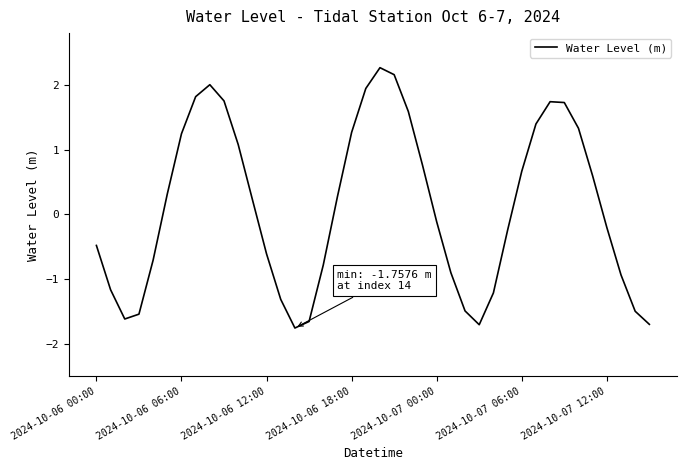

What is the minimum value shown in the chart?

-1.8